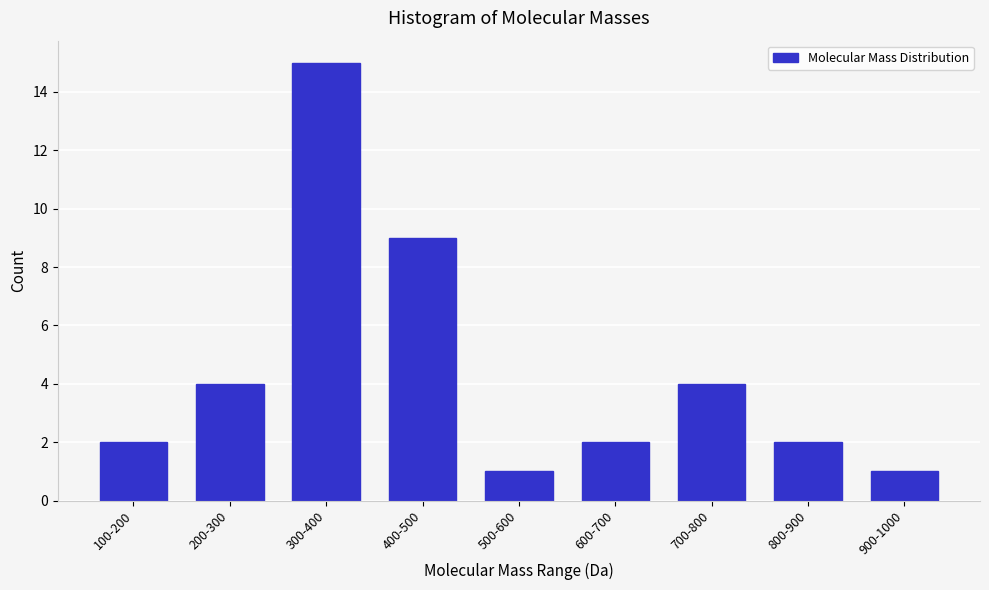

Reading left to right, extract all data points from this chart.

100-200=2	200-300=4	300-400=15	400-500=9	500-600=1	600-700=2	700-800=4	800-900=2	900-1000=1